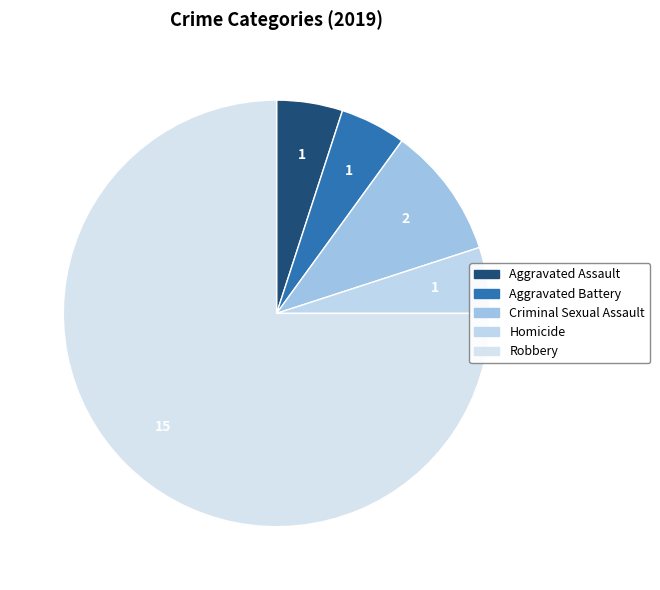

Which slice represents more than half of the pie?

Robbery